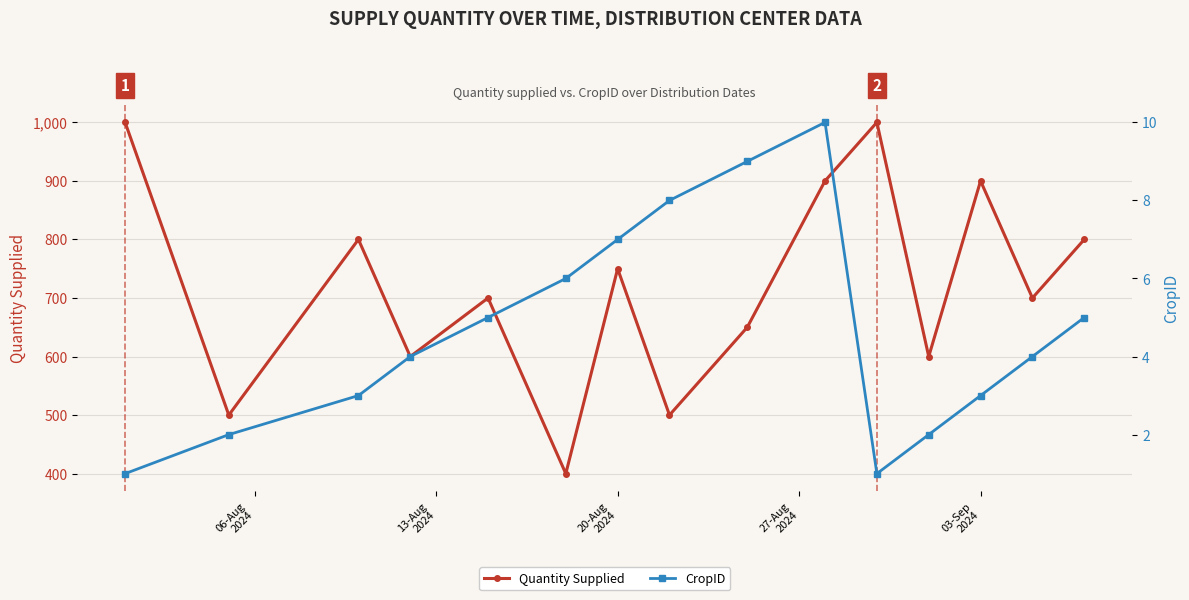

What is the sum of all Quantity Supplied values?

10800